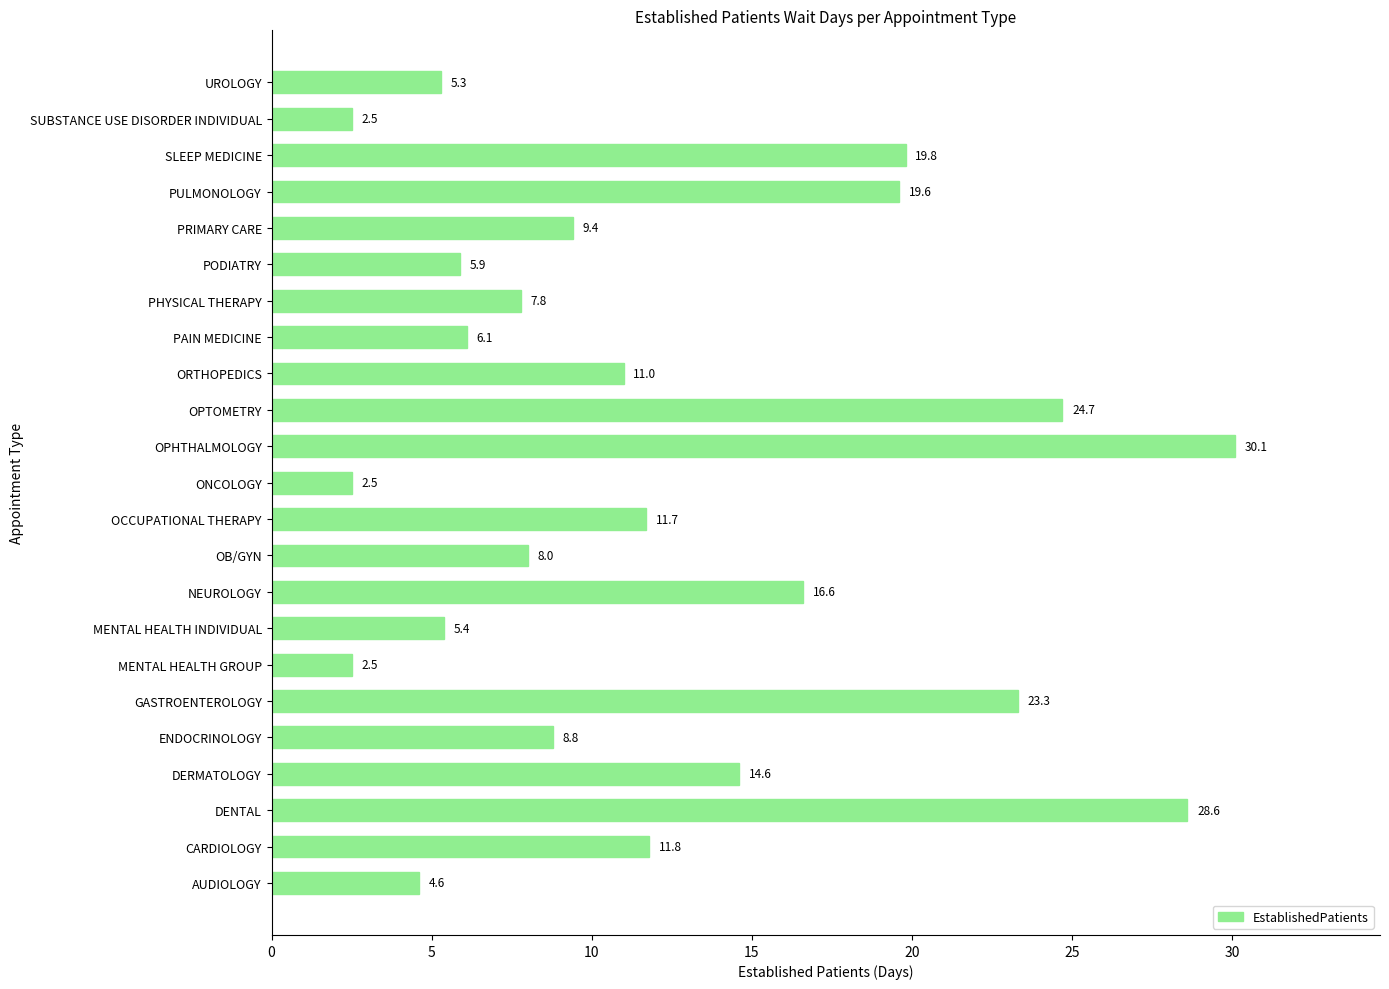

Reading bottom to top, extract all data points from this chart.

AUDIOLOGY=4.6	CARDIOLOGY=11.8	DENTAL=28.6	DERMATOLOGY=14.6	ENDOCRINOLOGY=8.8	GASTROENTEROLOGY=23.3	MENTAL HEALTH GROUP=2.5	MENTAL HEALTH INDIVIDUAL=5.4	NEUROLOGY=16.6	OB/GYN=8.0	OCCUPATIONAL THERAPY=11.7	ONCOLOGY=2.5	OPHTHALMOLOGY=30.1	OPTOMETRY=24.7	ORTHOPEDICS=11.0	PAIN MEDICINE=6.1	PHYSICAL THERAPY=7.8	PODIATRY=5.9	PRIMARY CARE=9.4	PULMONOLOGY=19.6	SLEEP MEDICINE=19.8	SUBSTANCE USE DISORDER INDIVIDUAL=2.5	UROLOGY=5.3